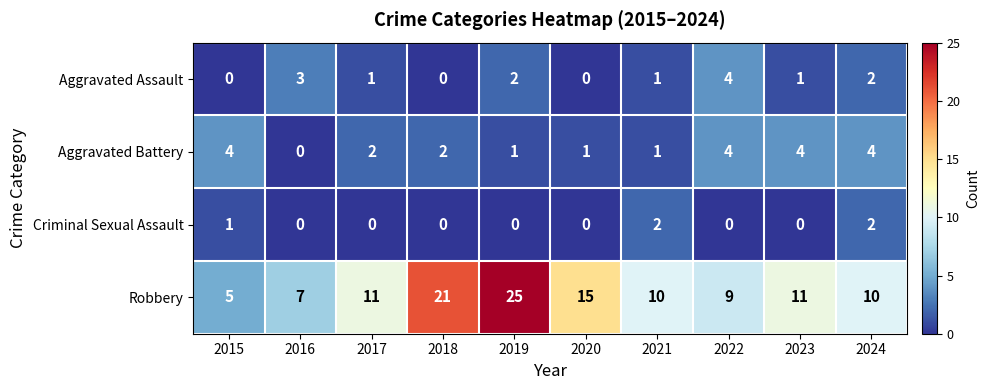

At which category is the sum across all series the highest?

2019